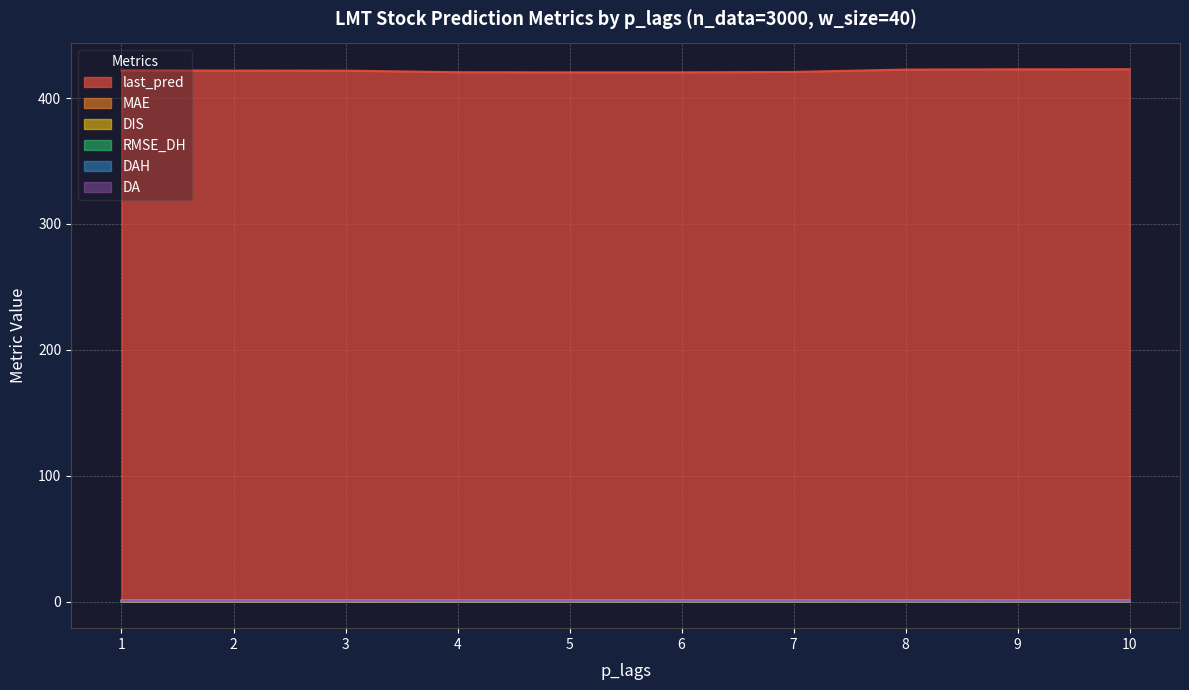

Reading left to right, list all the values displayed in this chart.

last_pred: 422.1	421.9	421.9	420.6	420.5	420.5	420.8	422.7	422.9	423.0
MAE: 0.5	0.5	0.5	0.5	0.5	0.5	0.5	0.5	0.5	0.6
DIS: 0.2	0.2	0.2	0.2	0.2	0.2	0.2	0.2	0.2	0.2
RMSE_DH: 1.1	1.1	1.1	1.1	1.1	1.1	1.1	1.1	1.1	1.1
DAH: 0.4	0.4	0.4	0.4	0.4	0.4	0.4	0.4	0.4	0.4
DA: 0.5	0.5	0.5	0.5	0.5	0.5	0.5	0.5	0.5	0.5